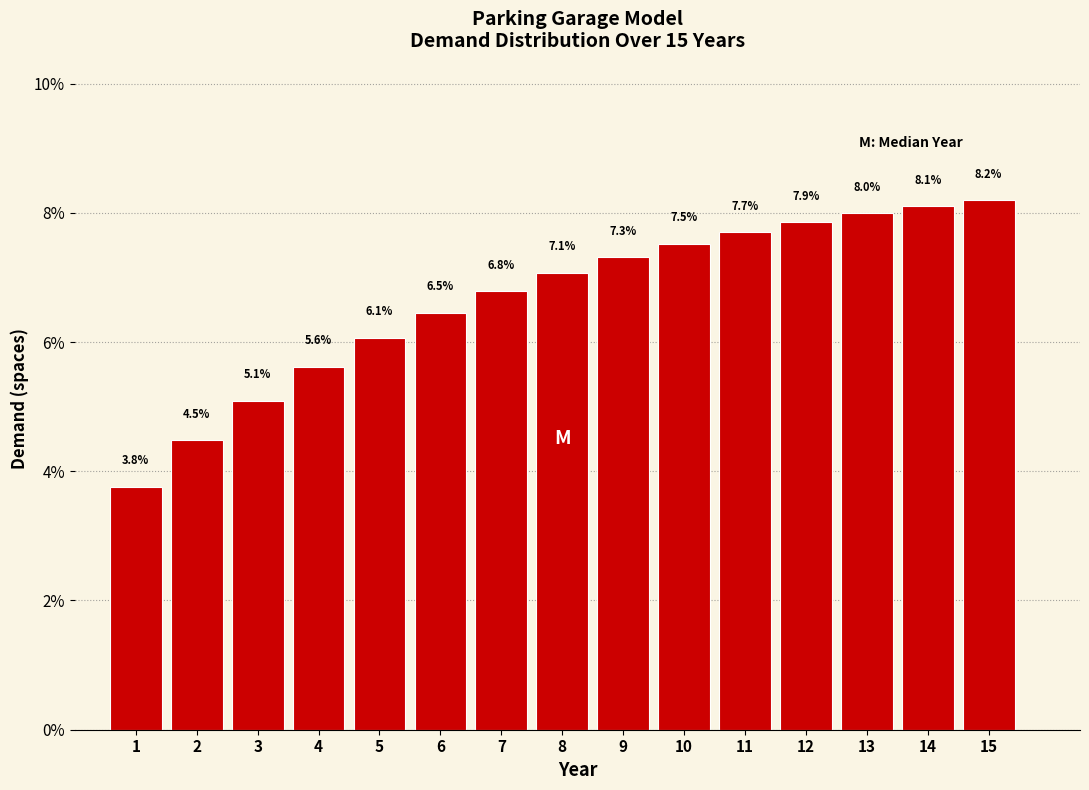

Reading right to left, extract all data points from this chart.

15=8.2	14=8.1	13=8.0	12=7.9	11=7.7	10=7.5	9=7.3	8=7.1	7=6.8	6=6.5	5=6.1	4=5.6	3=5.1	2=4.5	1=3.8